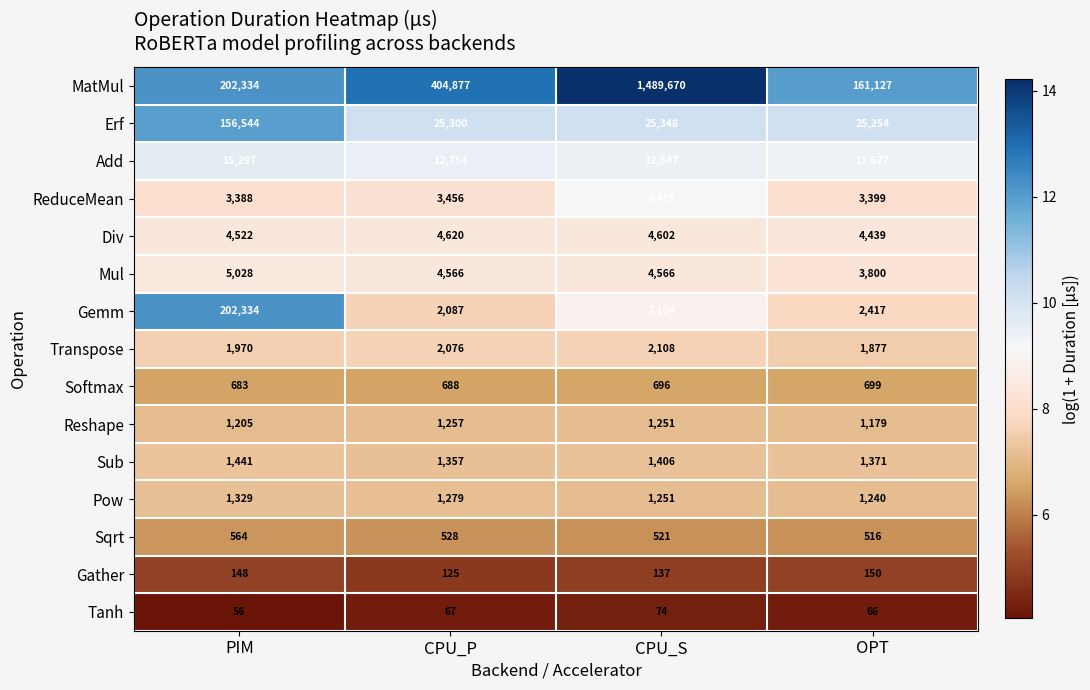

What is the total value across all series at OPT?

219211